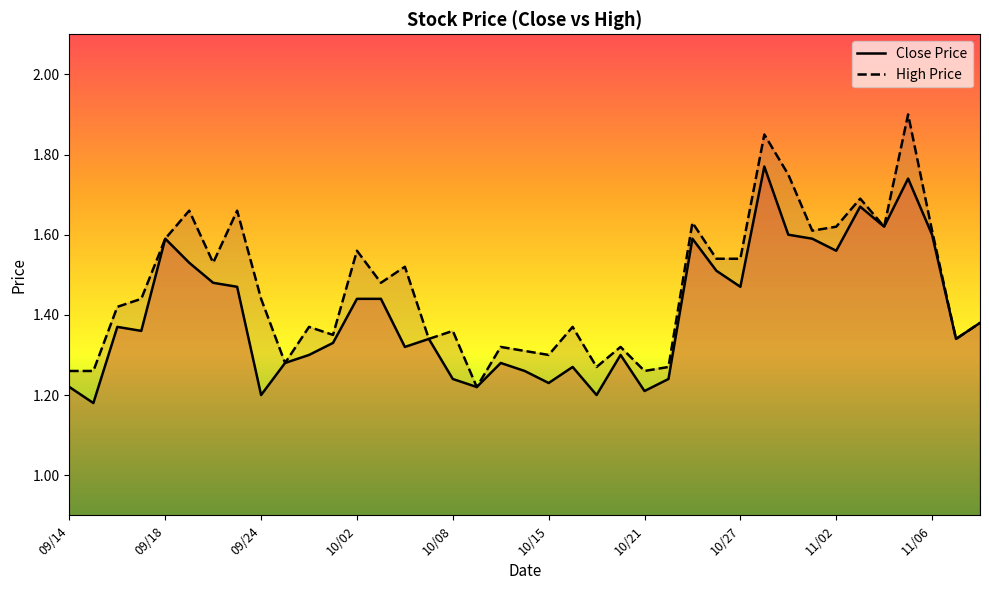

Which series has the largest total across all categories?

High Price